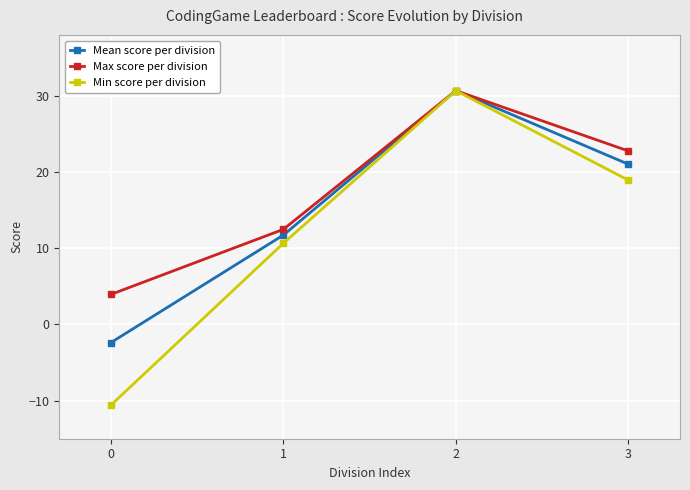

What is the difference between the highest and lowest values at 1?

1.8